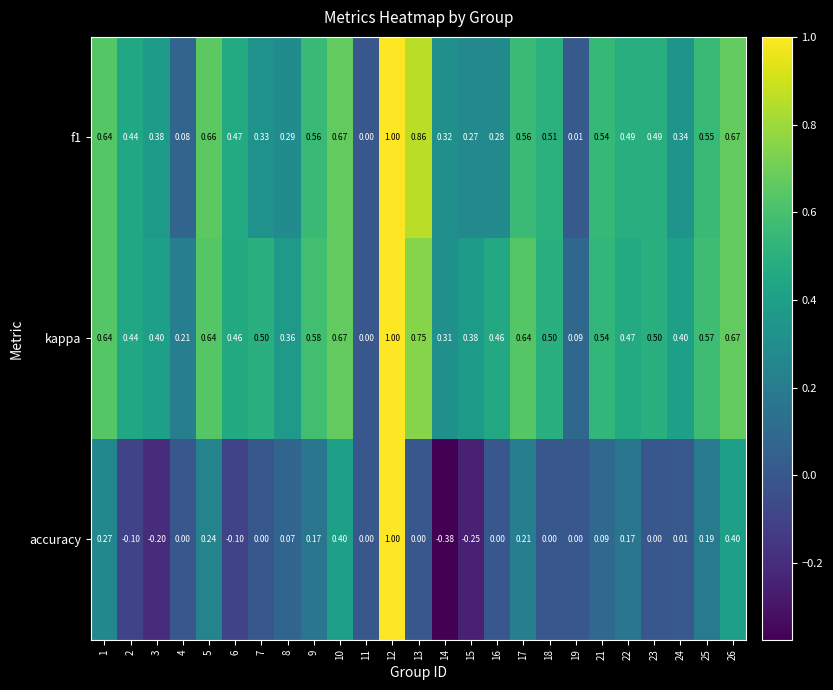

Between 12 and 14, which series saw the biggest shift?

accuracy